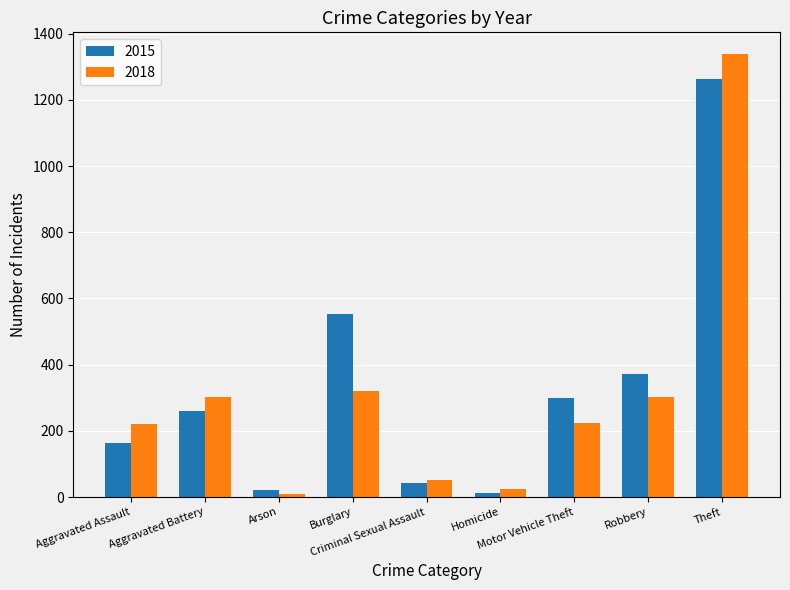

Is it true that 2018 equals 405 at Robbery?

False